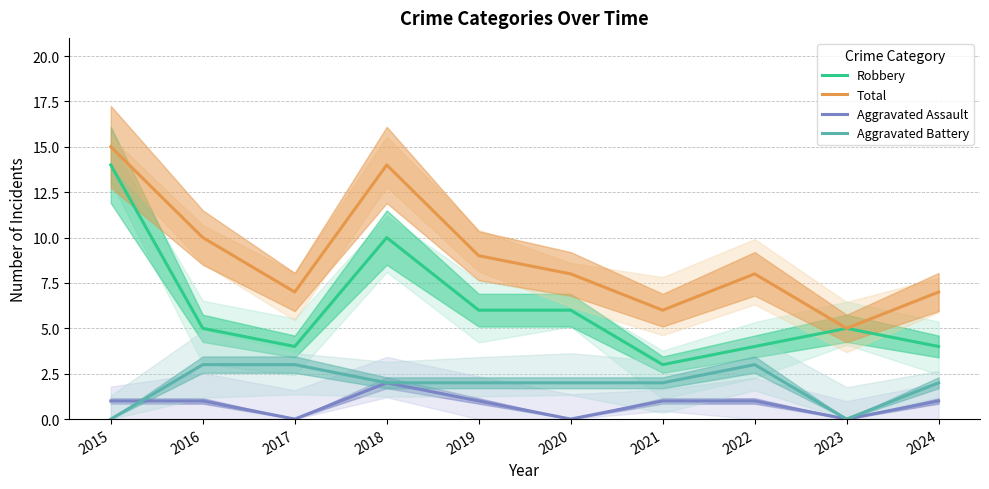

List the series in order of their peak value, highest first.

Total, Robbery, Aggravated Battery, Aggravated Assault